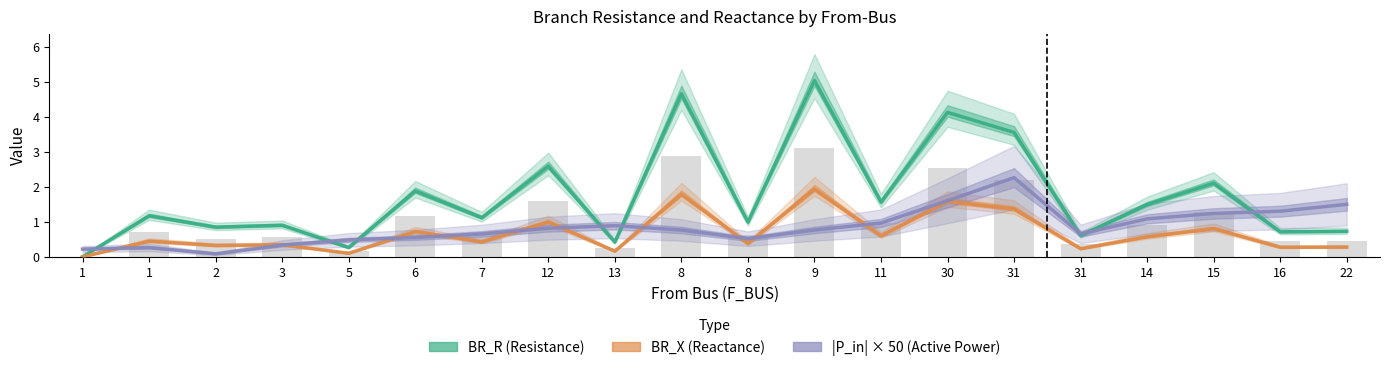

At how many categories does at least one series exceed 3?

4